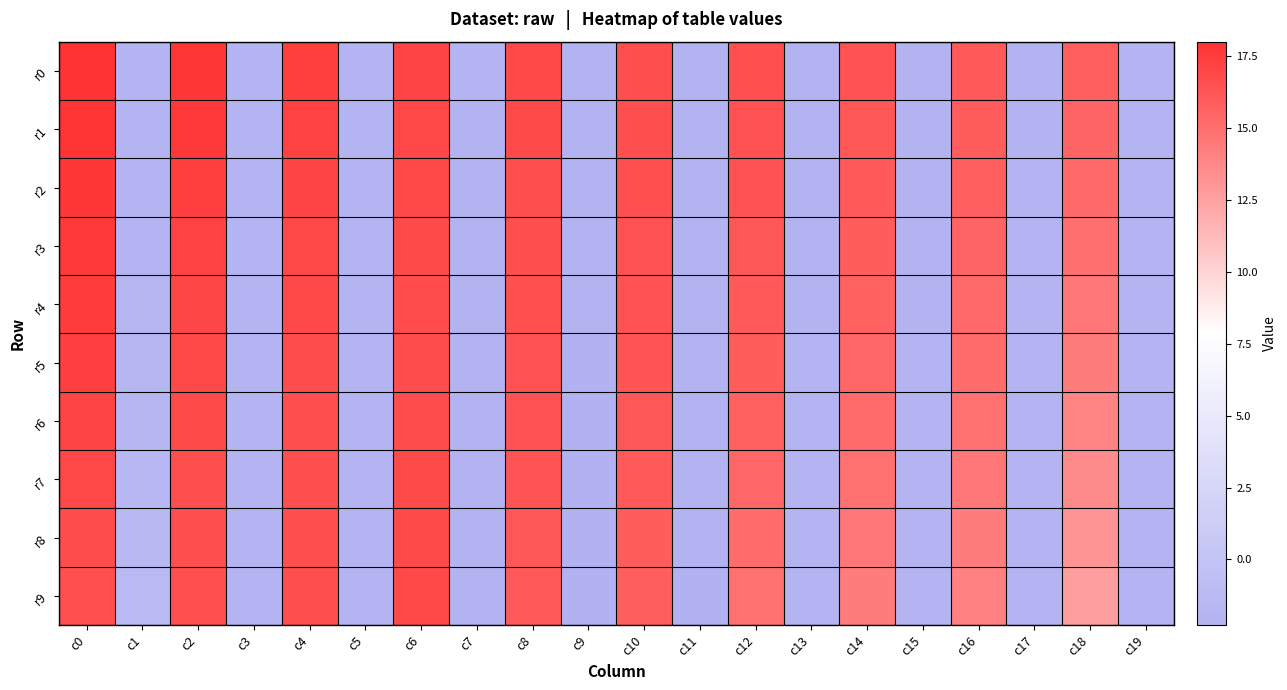

At which category is the sum across all series the highest?

c0